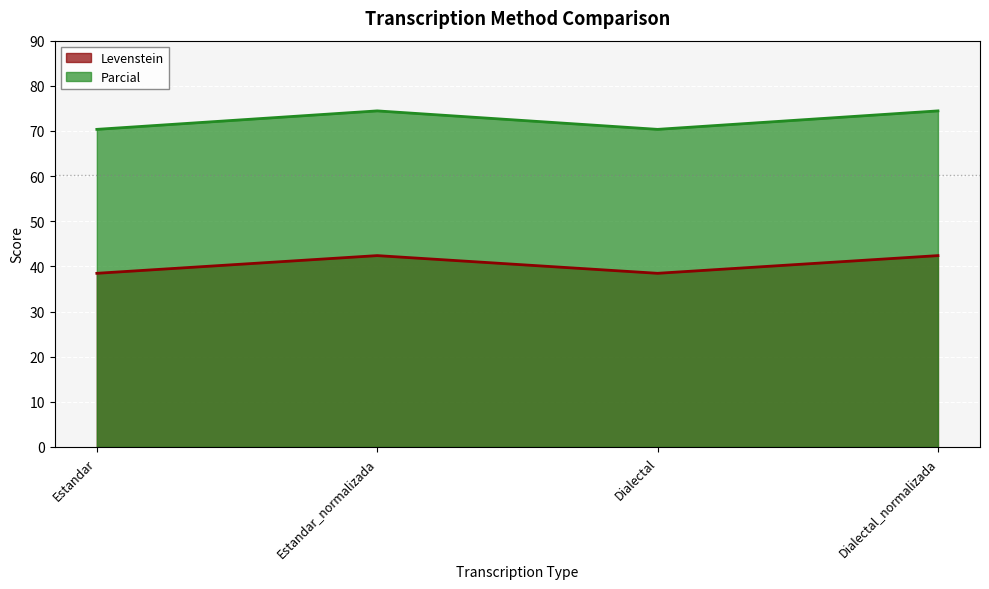

What are all the series names shown in the legend?

Levenstein, Parcial